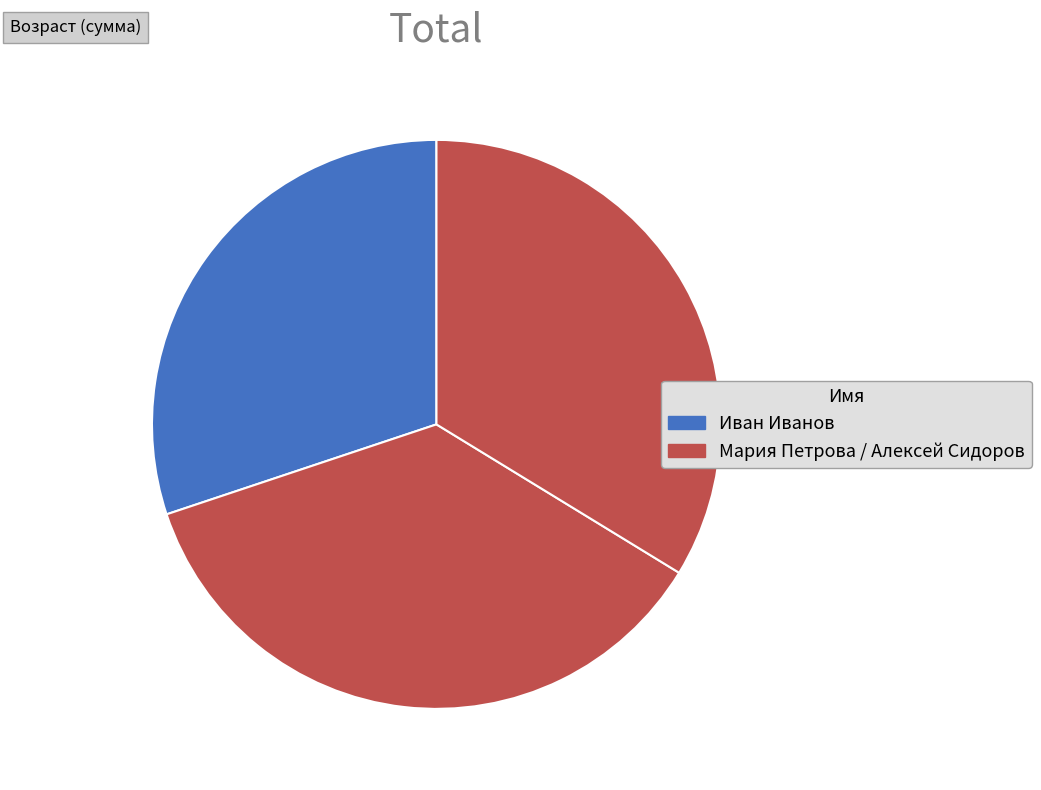

How many segments does this pie chart have?

3